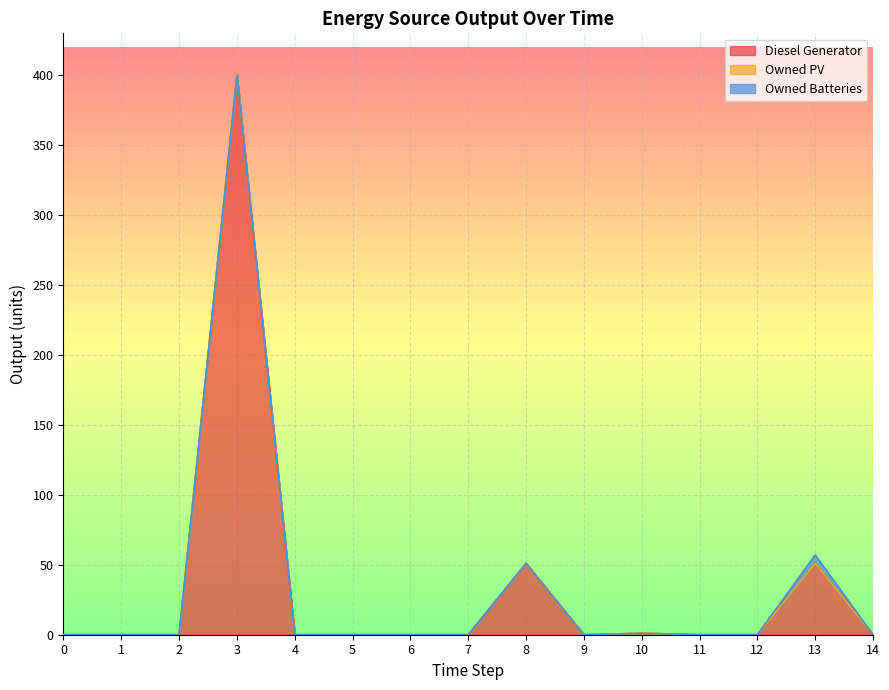

The Diesel Generator series shows 0 at 14. True or false?

True